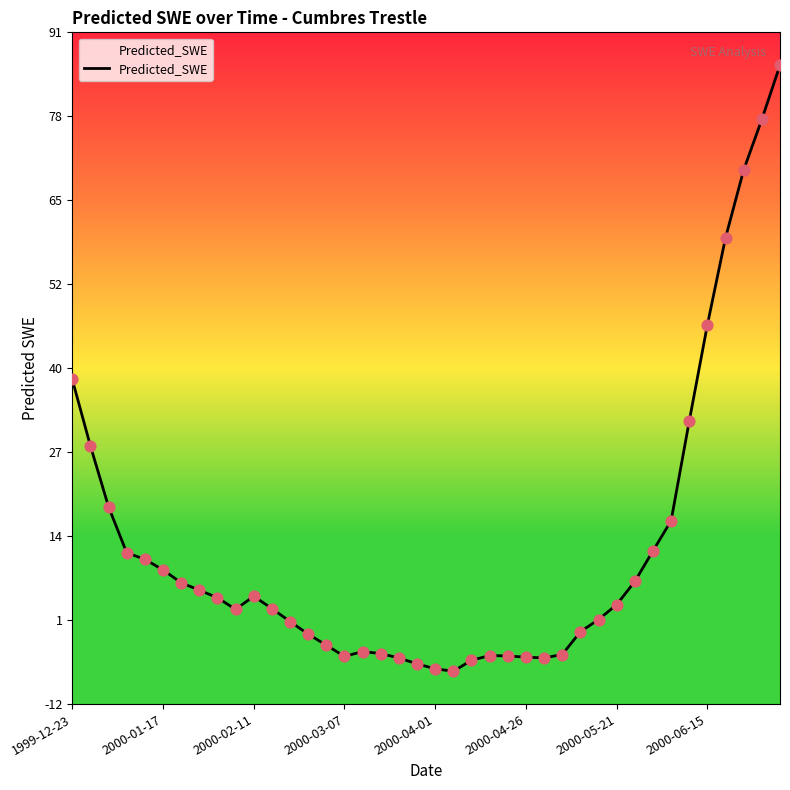

Between 2000-04-26 and 28, which is larger?

2000-04-26